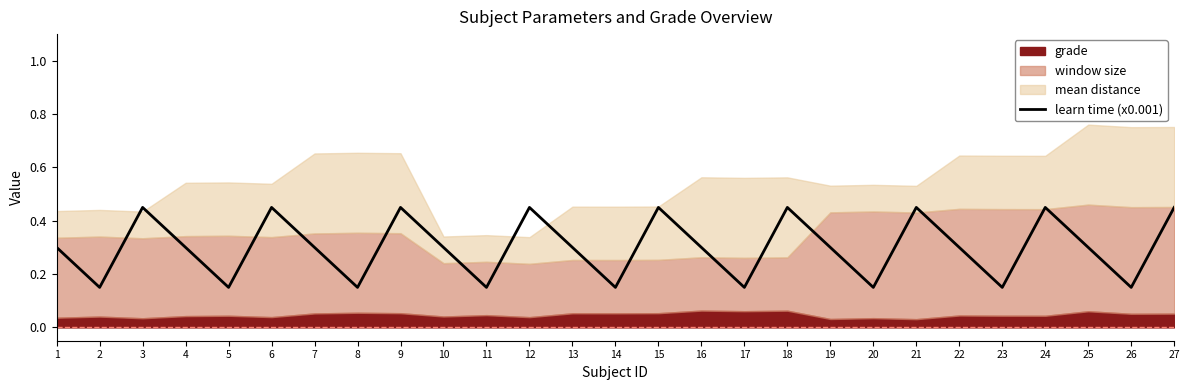

The chart shows a value of 0.2 at 22. True or false?

False